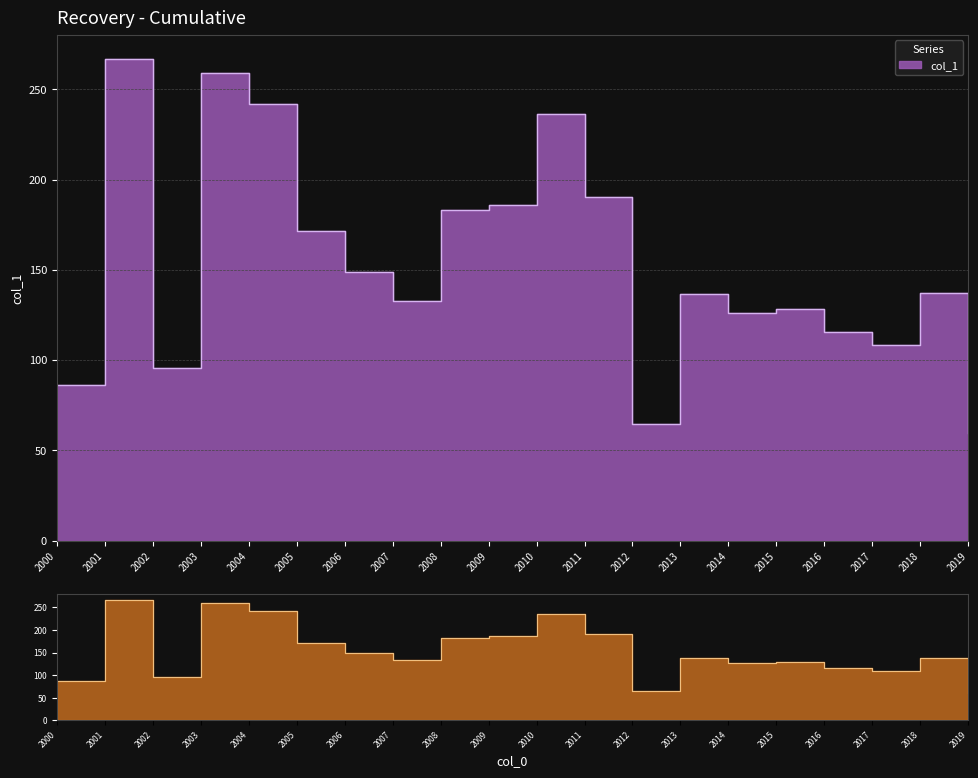

Where is the first local minimum?

2002